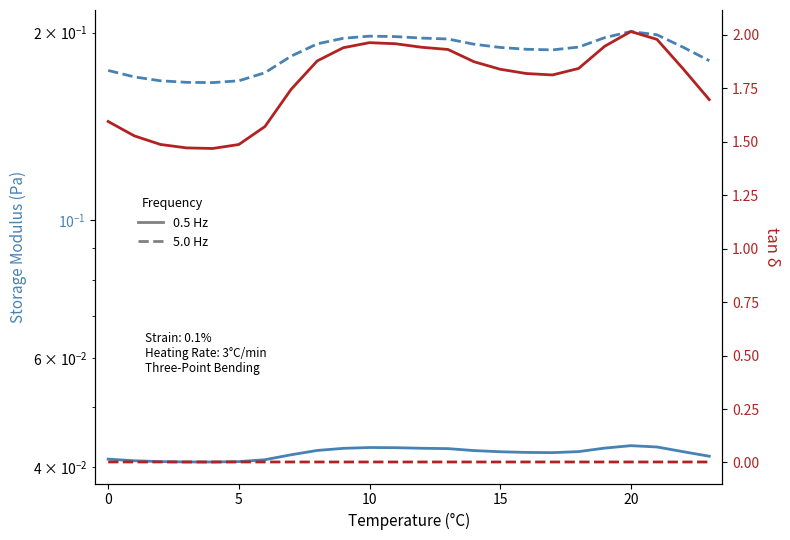

Reading left to right, list all the values displayed in this chart.

0.5 Hz: 0.0	0.0	0.0	0.0	0.0	0.0	0.0	0.0	0.0	0.0	0.0	0.0	0.0	0.0	0.0	0.0	0.0	0.0	0.0	0.0	0.0	0.0	0.0	0.0
5.0 Hz: 0.2	0.2	0.2	0.2	0.2	0.2	0.2	0.2	0.2	0.2	0.2	0.2	0.2	0.2	0.2	0.2	0.2	0.2	0.2	0.2	0.2	0.2	0.2	0.2
0.5 Hz tan δ: 1.6	1.5	1.5	1.5	1.5	1.5	1.6	1.7	1.9	1.9	2.0	2.0	1.9	1.9	1.9	1.8	1.8	1.8	1.8	1.9	2.0	2.0	1.8	1.7
5.0 Hz tan δ: 0.0	0.0	0.0	0.0	0.0	0.0	0.0	0.0	0.0	0.0	0.0	0.0	0.0	0.0	0.0	0.0	0.0	0.0	0.0	0.0	0.0	0.0	0.0	0.0